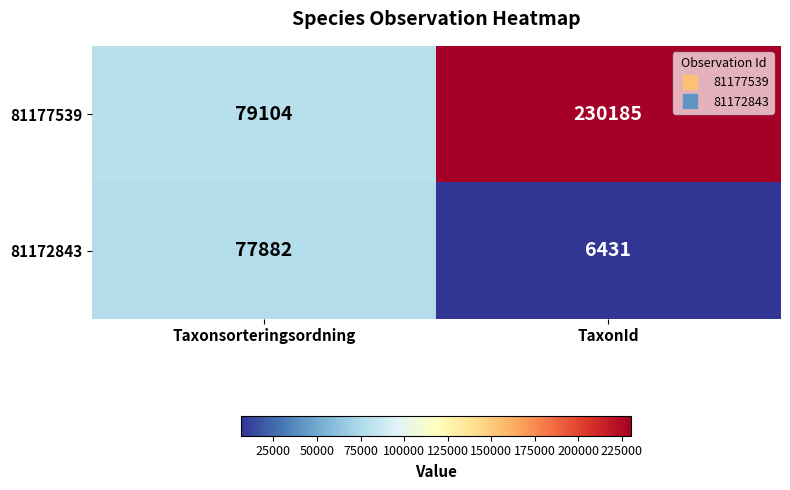

Is it true that 81172843 equals 6431 at TaxonId?

True